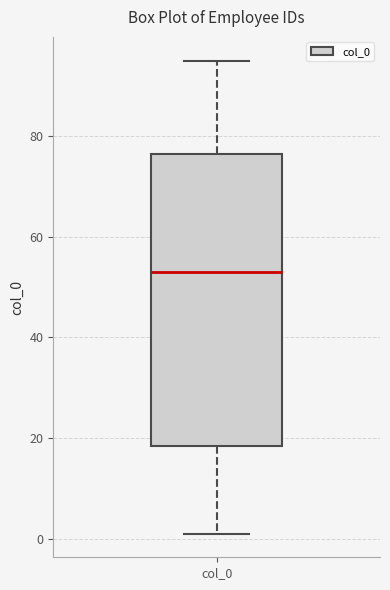

Read this box plot against the y-axis: the position of the median line, the range covered by the box, and the ends of both whiskers. The values are not printed on the chart, so give them approximately, as read against the axis.

median 54, box 18 to 76, whiskers 2 to 96